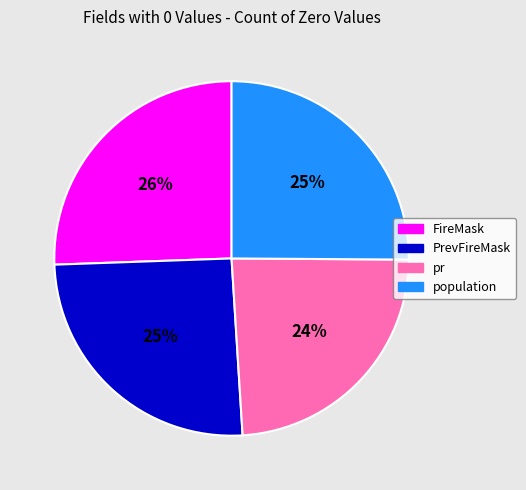

Count the number of slices in the pie.

4